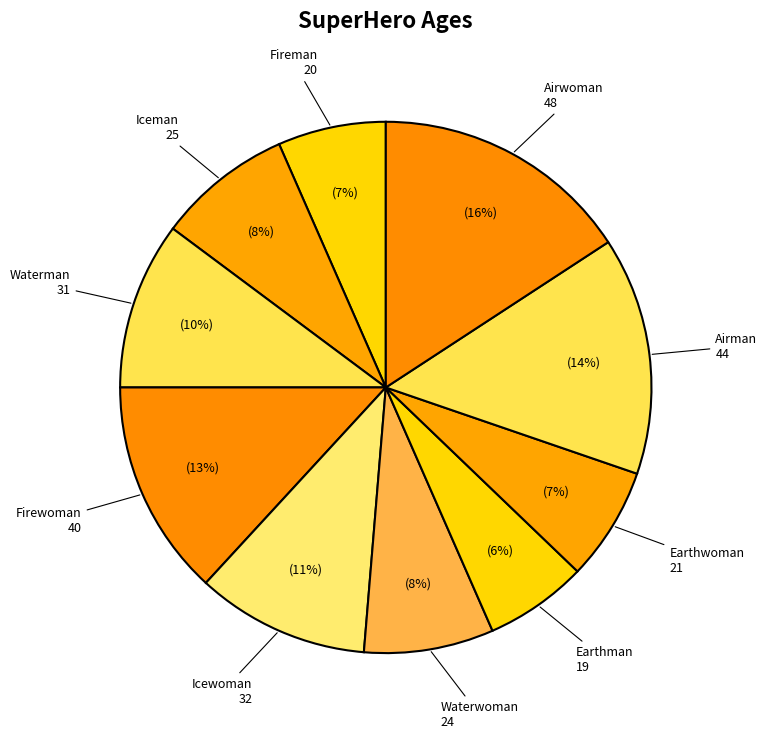

How many slices are in this pie chart?

10